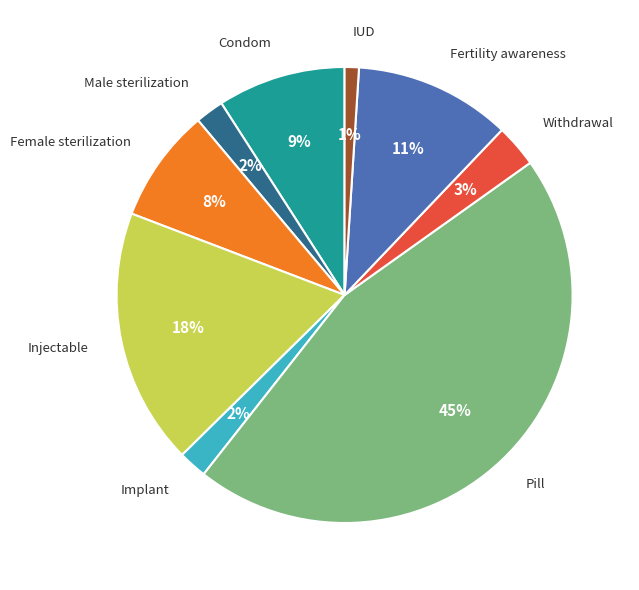

Which category has the smallest portion of the pie?

IUD